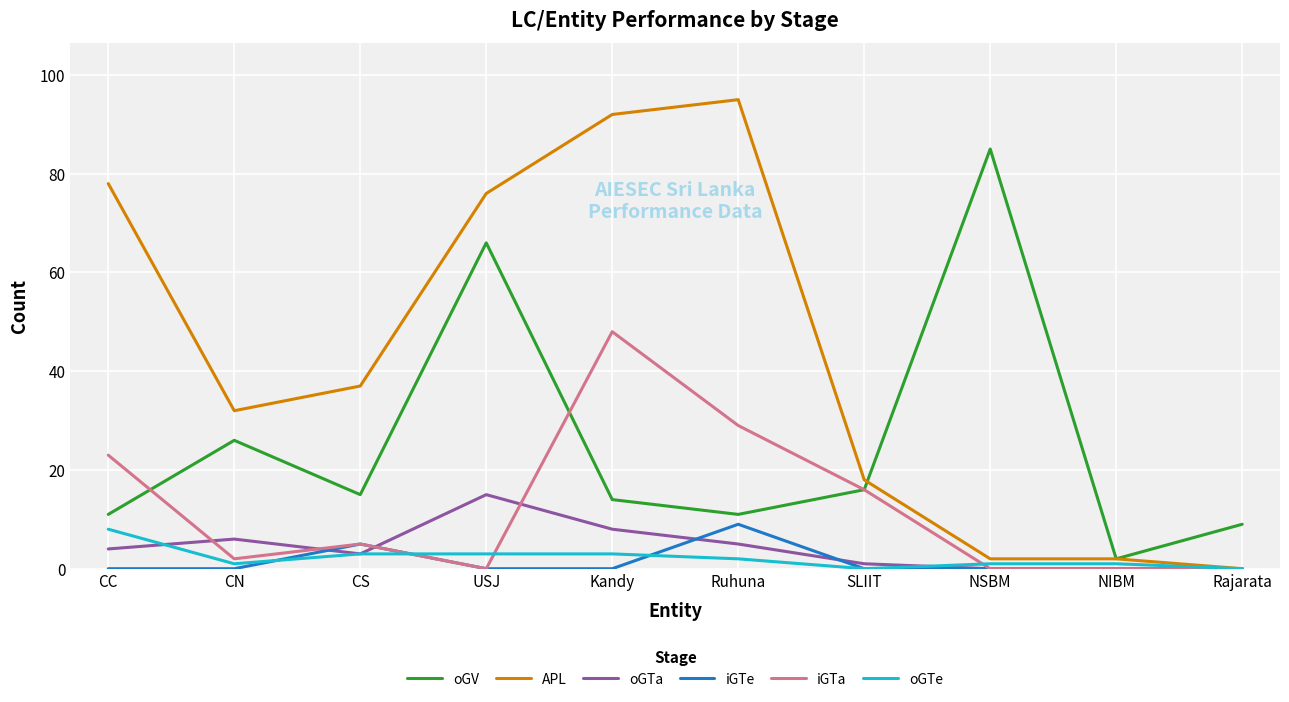

What is the greatest value displayed?

95